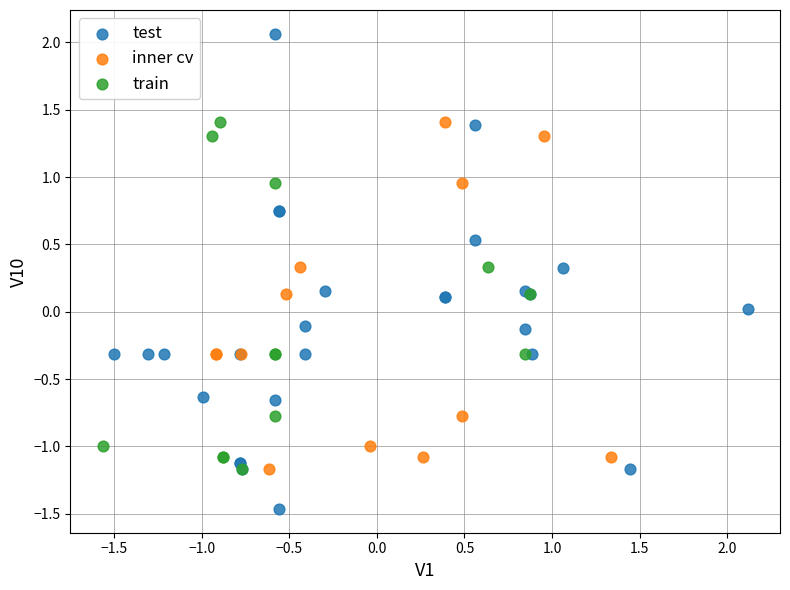

Which series contains the lowest Y value?

test